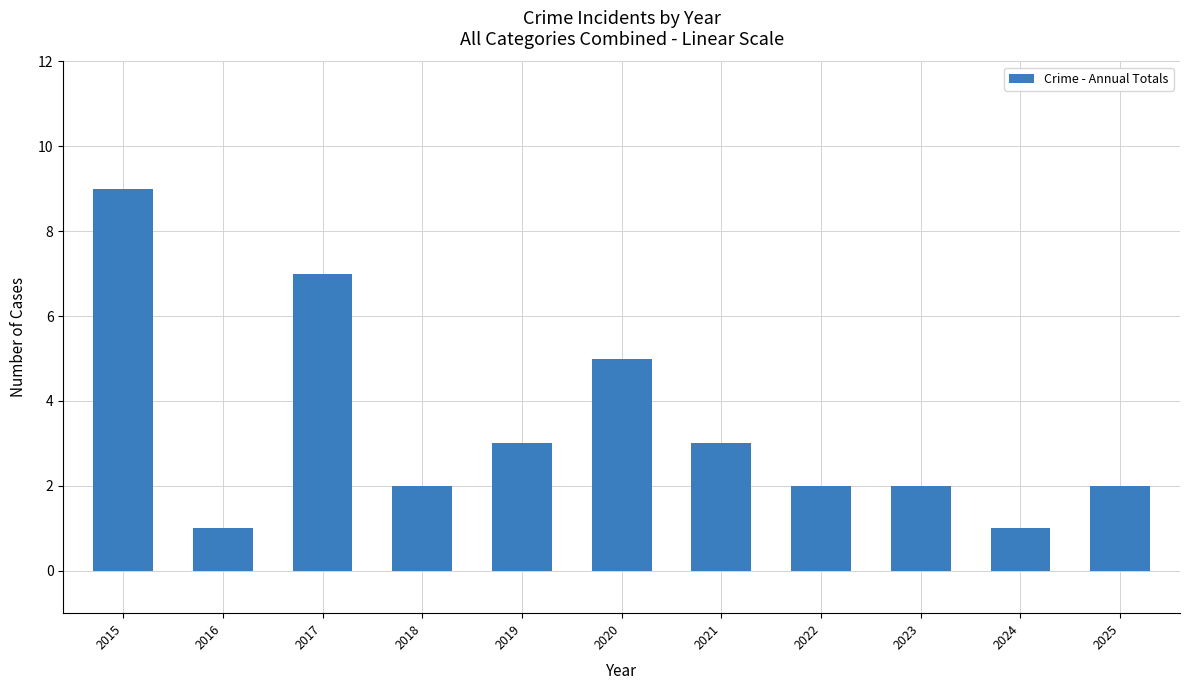

How many bars are there in total?

11